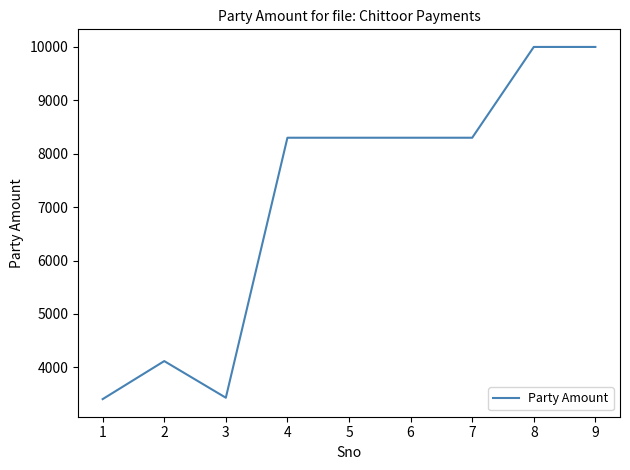

What is the minimum value shown in the chart?

3406